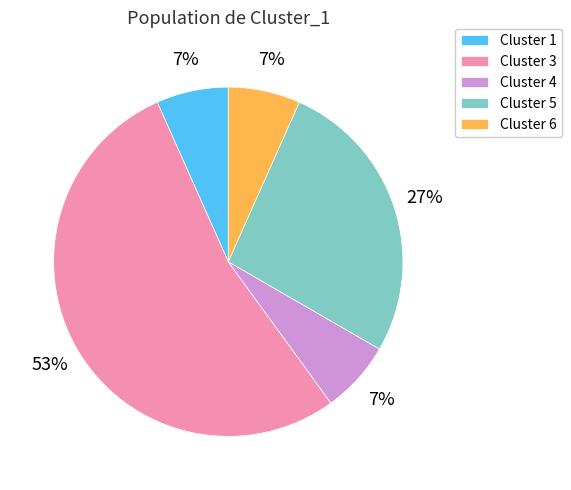

Does any single category account for the majority?

Yes